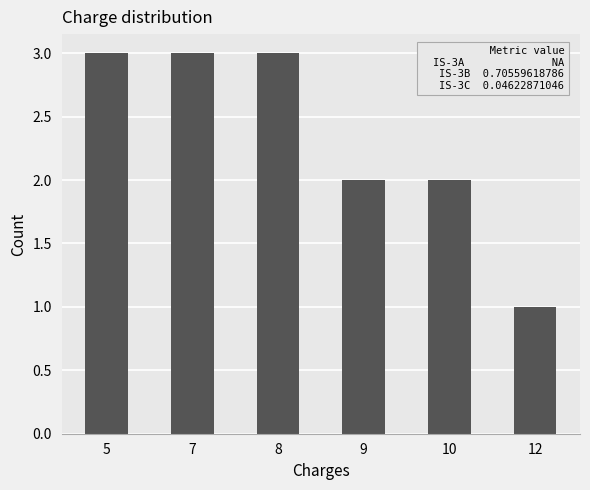

What is the ratio of the value at 9 to the value at 10?

1.0